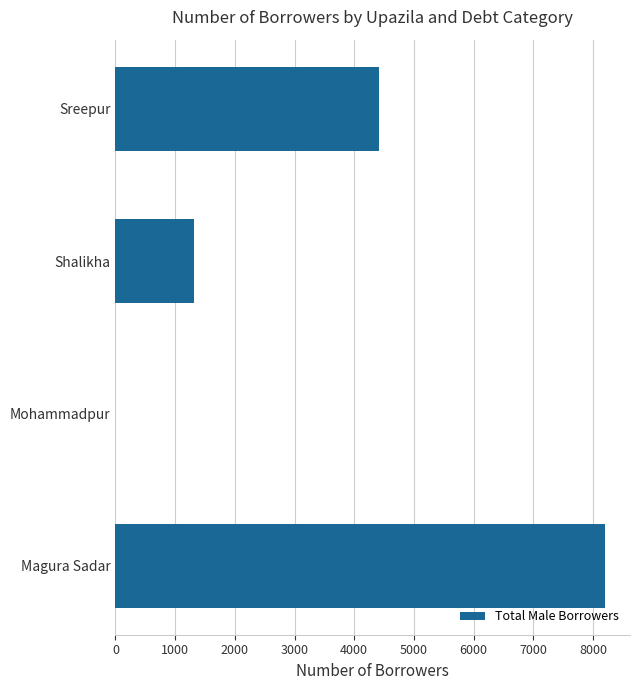

Does the chart contain stacked bars?

No